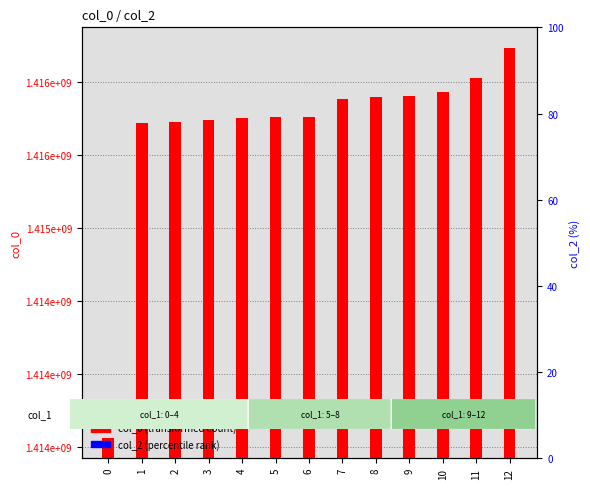

Reading left to right, transcribe all the data shown in this chart.

col_0: 1413561527	1415718127	1415725334	1415736130	1415754128	1415757728	1415761329	1415883727	1415898135	1415905366	1415930534	1416027729	1416232929
col_2: 0	0	0	0	0	0	0	0	0	0	0	0	0